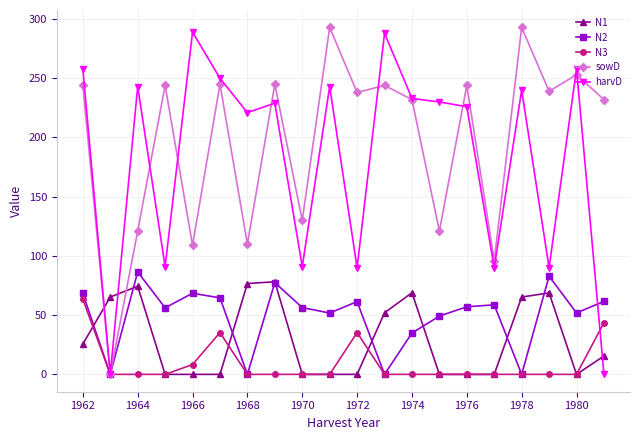

Does the chart display data point markers on the line(s)?

Yes